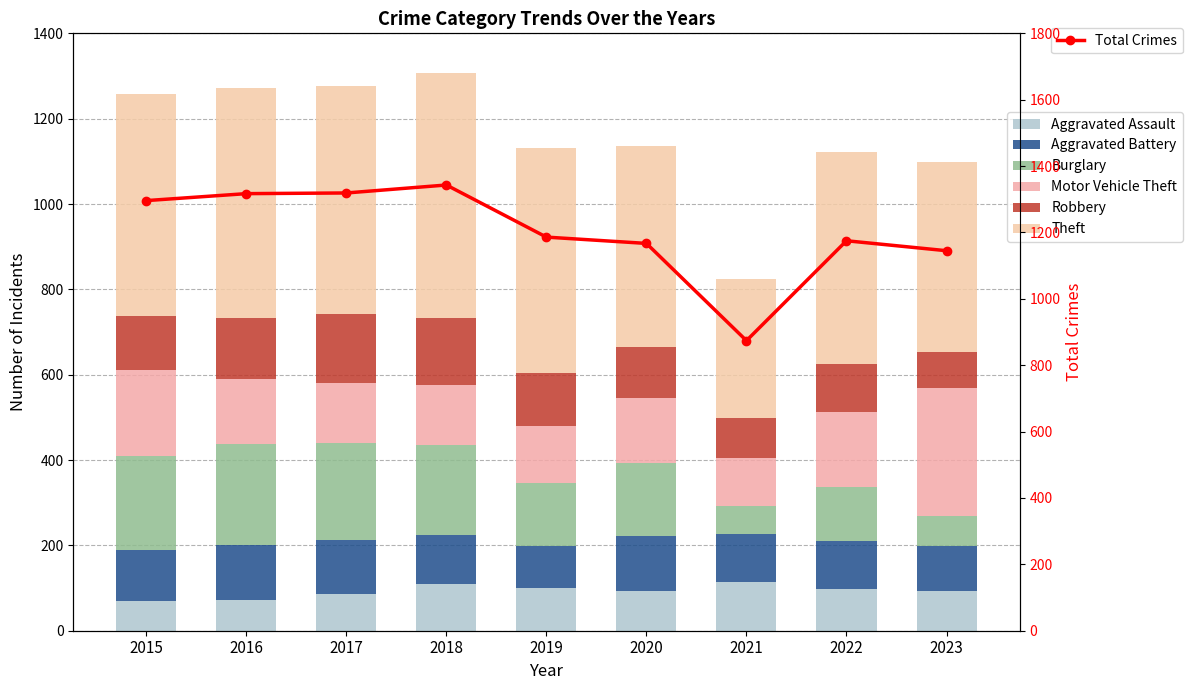

Where is Theft nearest to the value 449?

2023